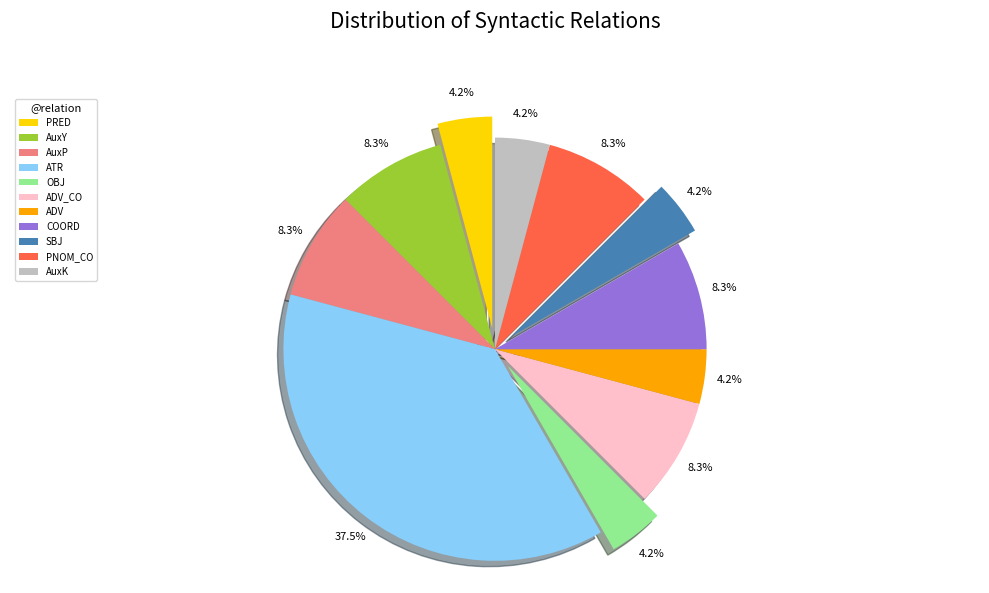

Is there a majority slice in this chart?

No